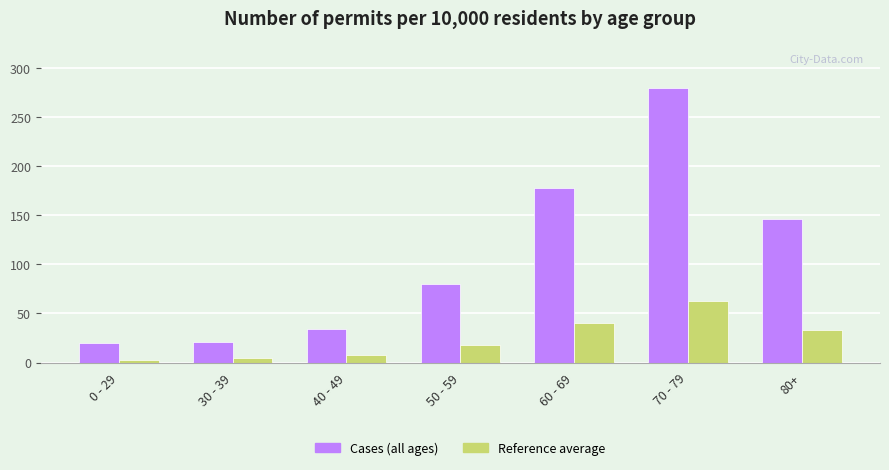

How many categories are shown in the chart?

7